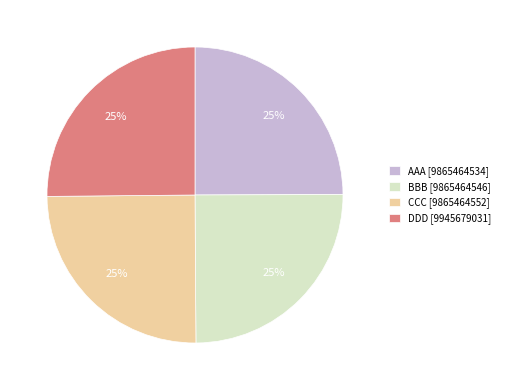

What percentage is the DDD [9945679031] slice, to the nearest percent?

25%